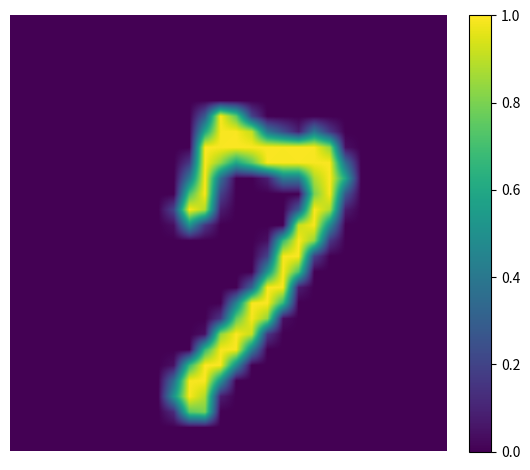

At which category is the sum across all series the highest?

12